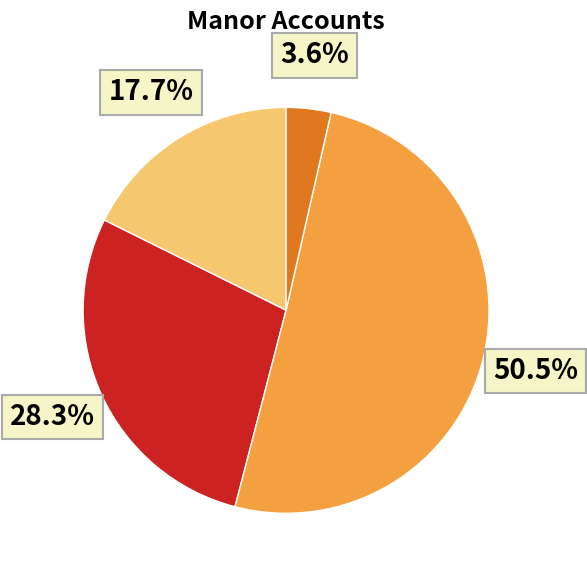

To the nearest percent, what is the difference between the largest and smallest slice percentages?

47%